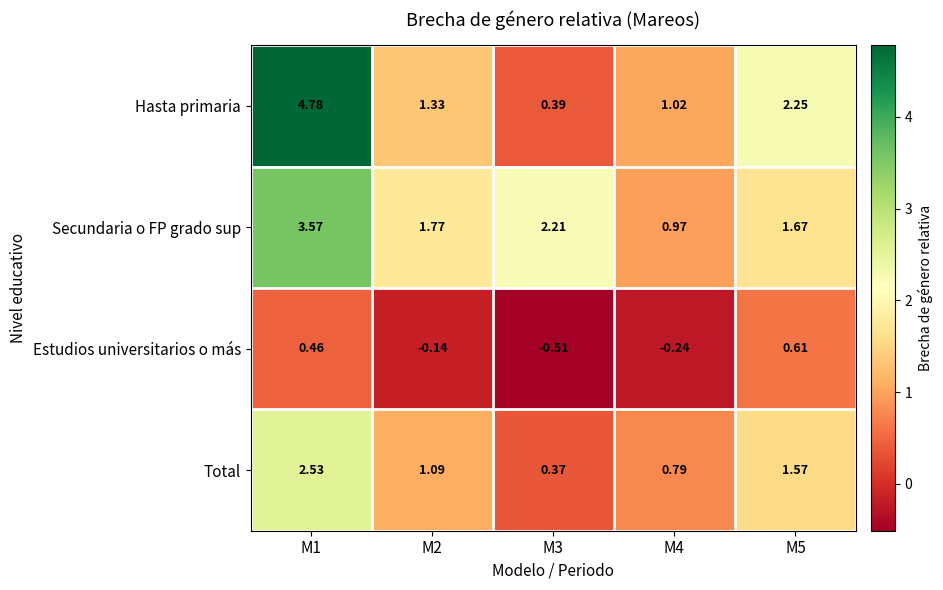

At M3, list the series in order from largest to smallest.

Secundaria o FP grado sup, Hasta primaria, Total, Estudios universitarios o más